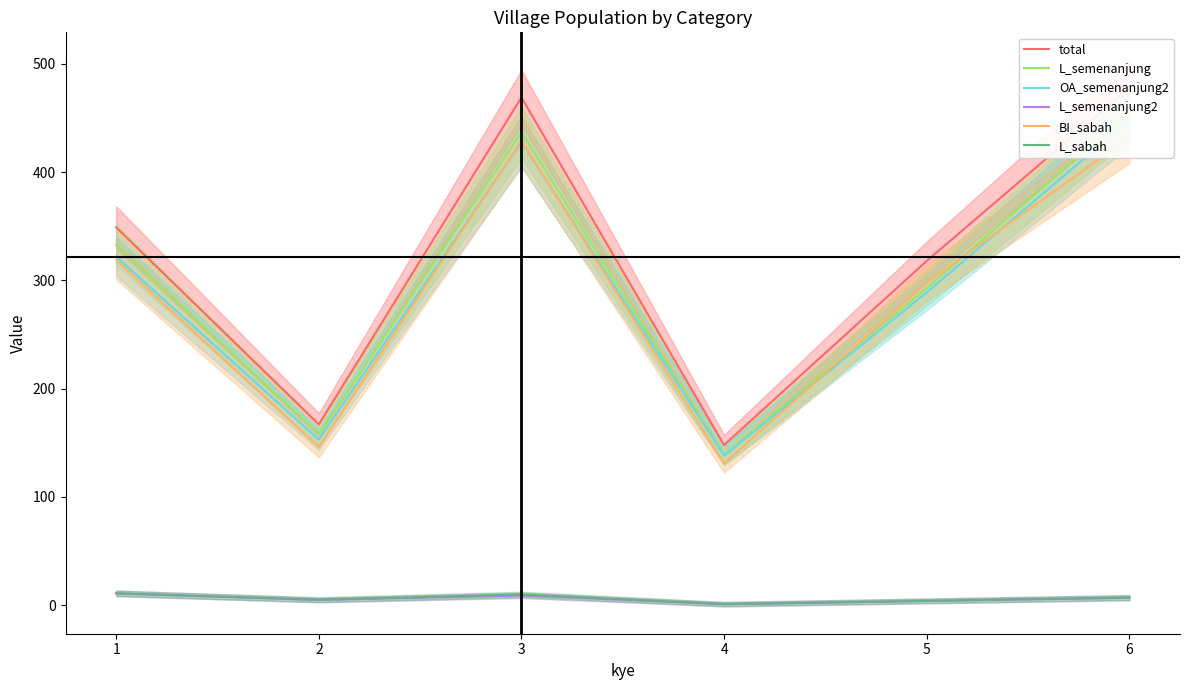

How many series are shown in this chart?

6